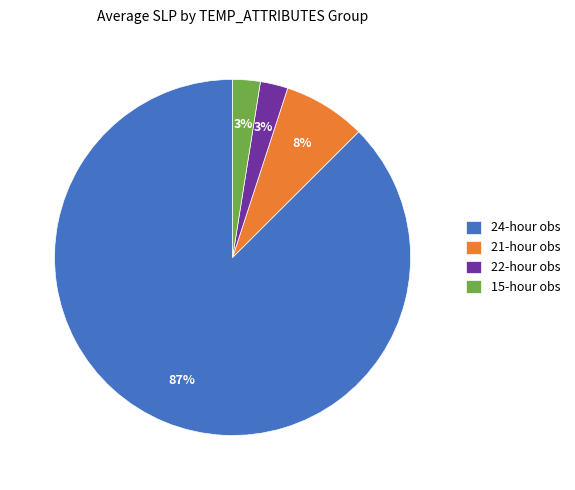

Between 24-hour obs and 15-hour obs, which is larger?

24-hour obs